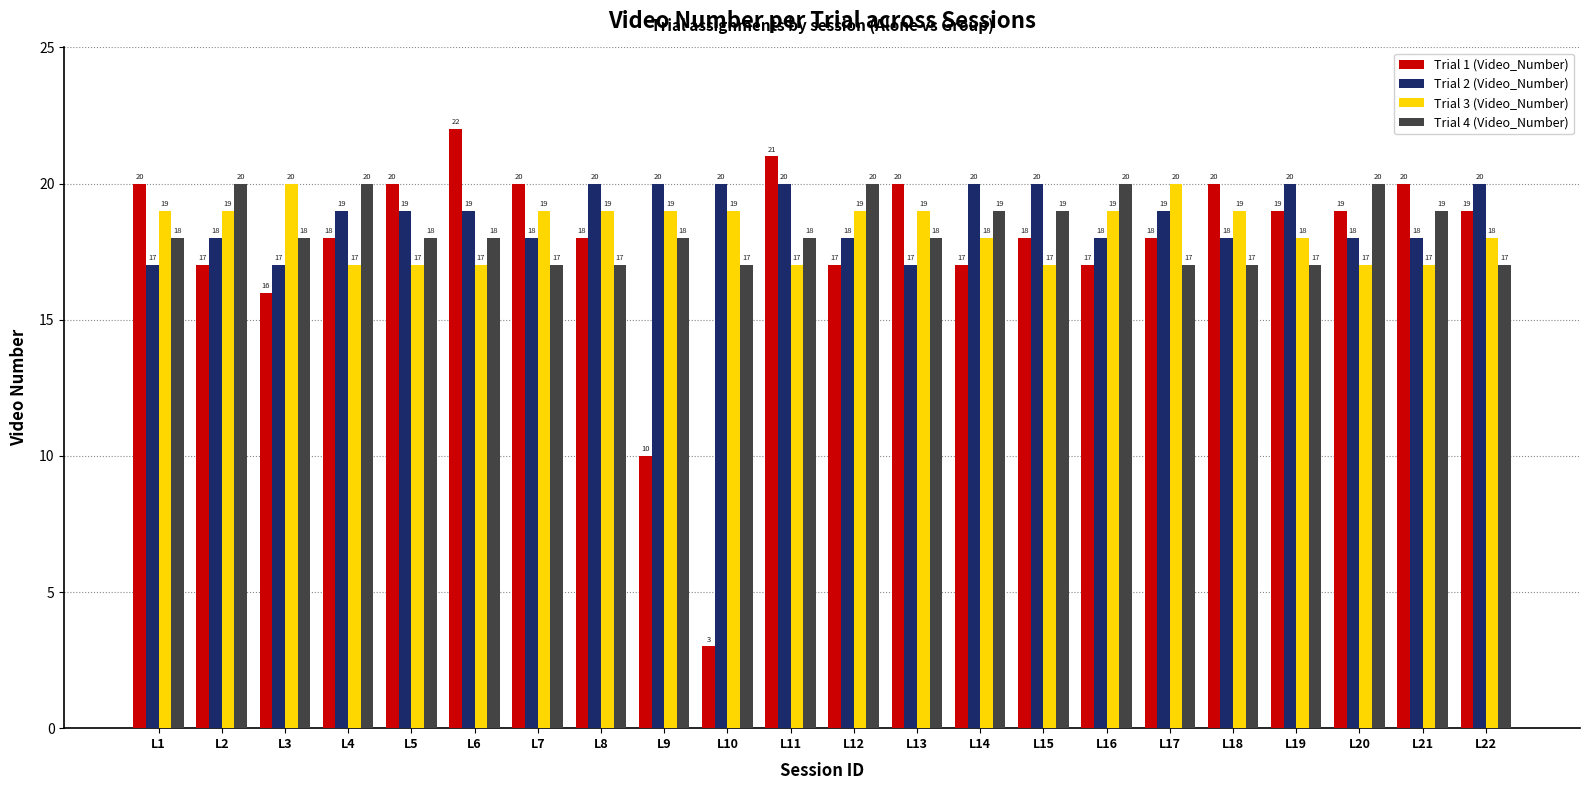

Rank the series at L14 from lowest to highest value.

Trial 1 (Video_Number), Trial 3 (Video_Number), Trial 4 (Video_Number), Trial 2 (Video_Number)